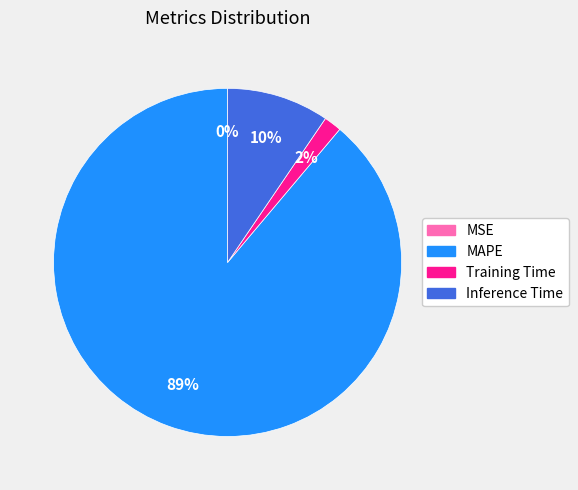

Is it true that Inference Time is 1% of the pie?

False